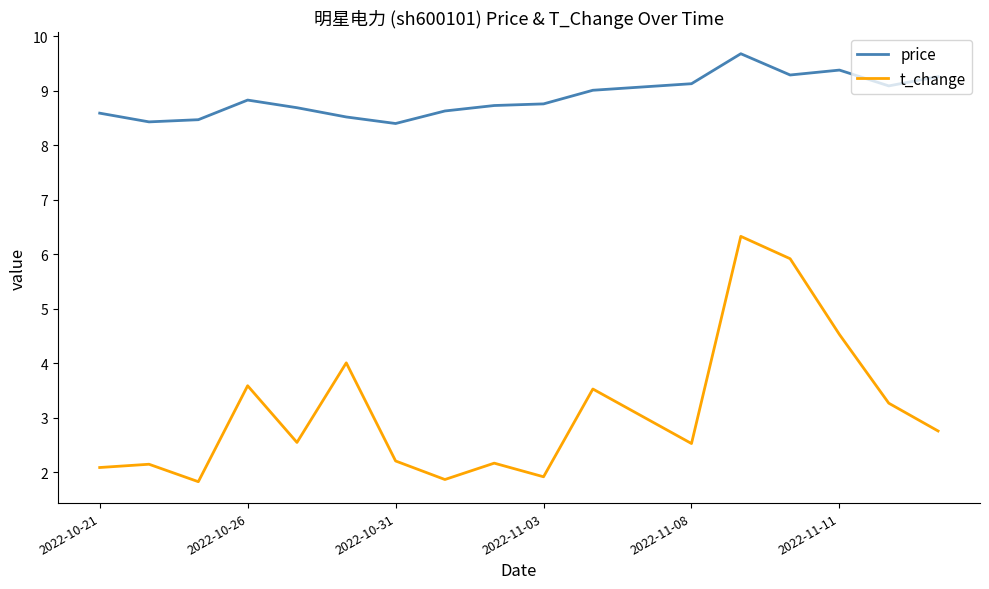

True or false: price and t_change intersect in this chart.

False